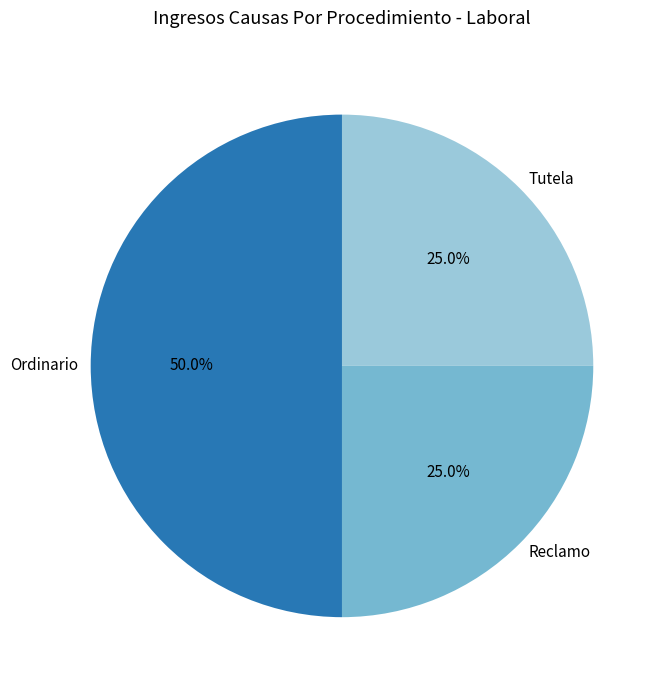

Does Tutela represent more than half of the total?

No